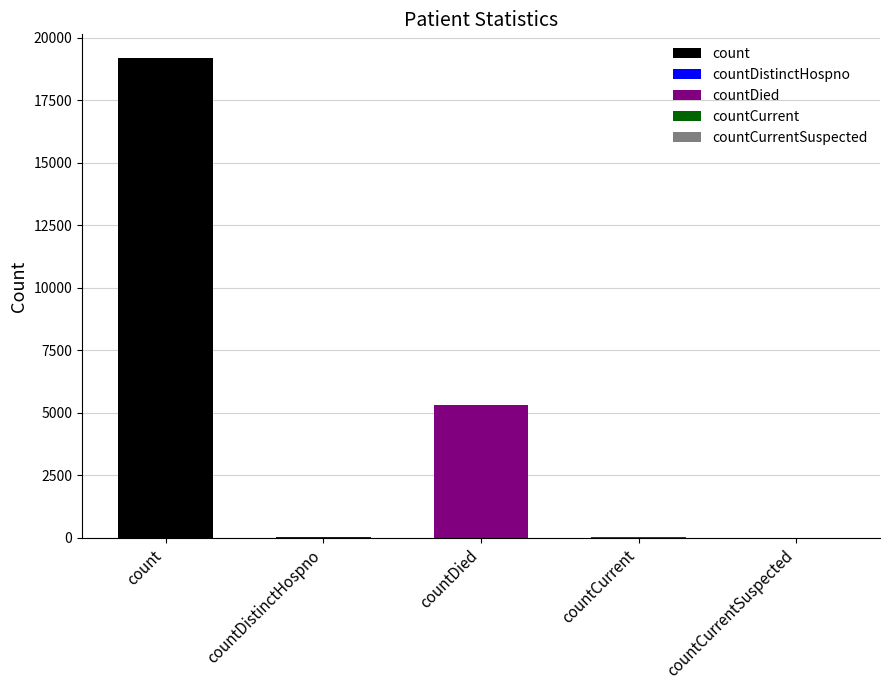

How many bars are there in total?

5